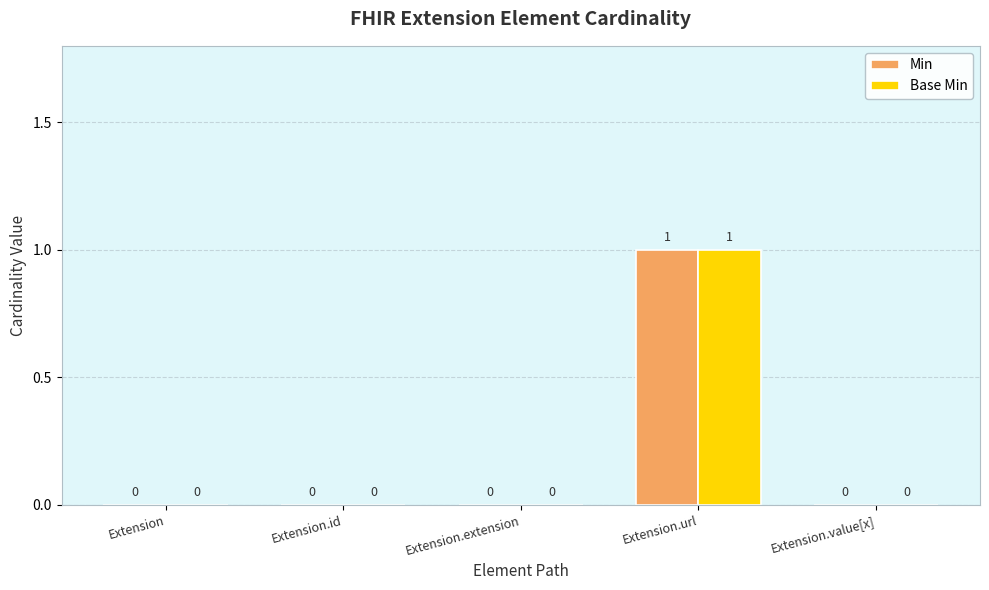

At which category is the sum across all series the highest?

Extension.url